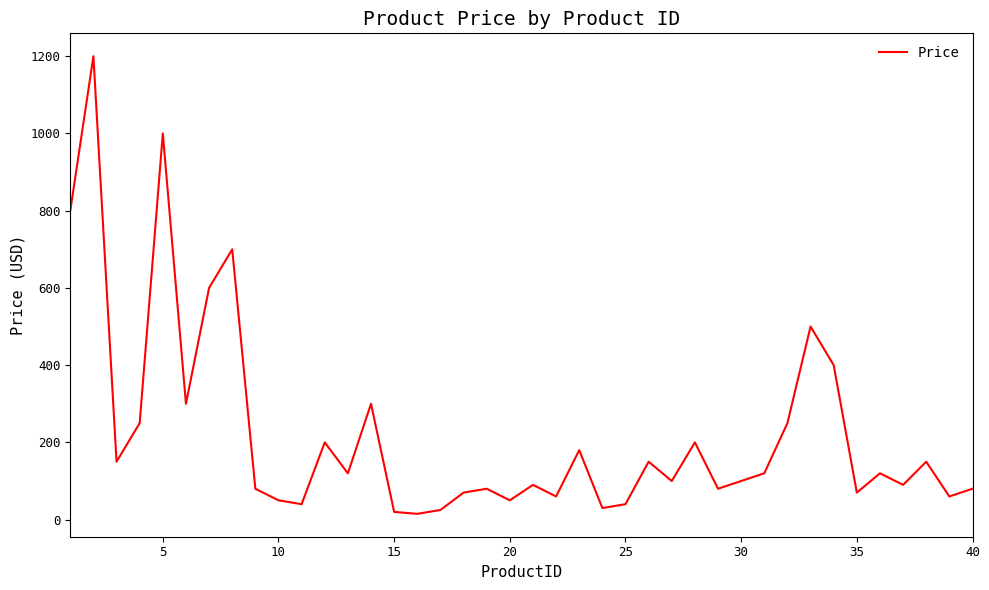

What is the difference between the maximum and minimum values?

1185